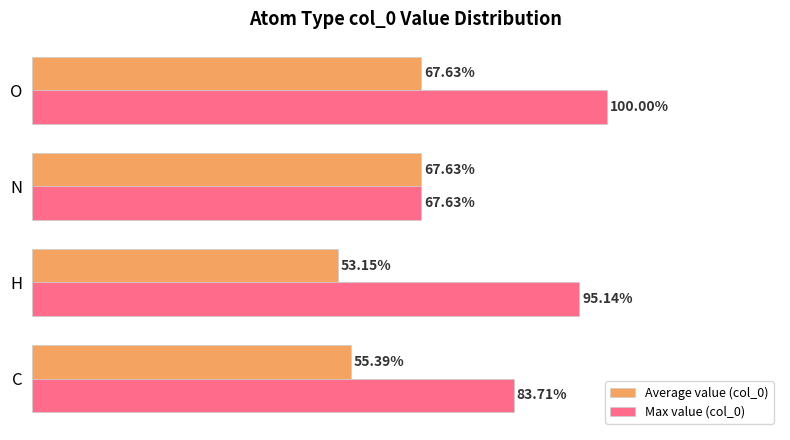

Rank the series by their maximum value, from highest to lowest.

Max value (col_0), Average value (col_0)